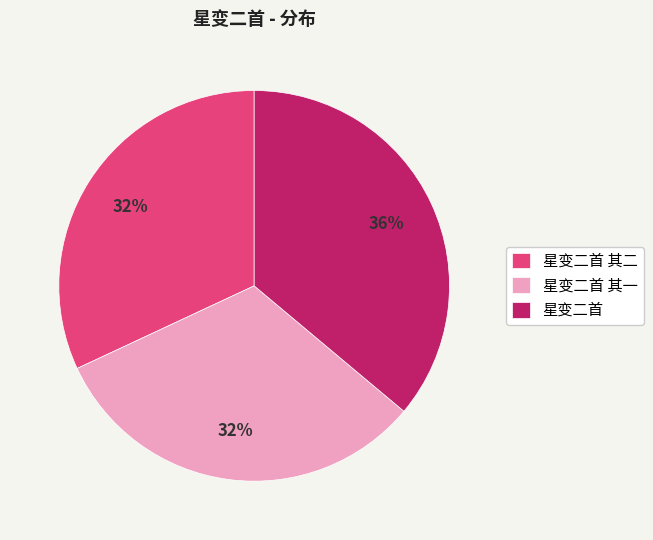

Which slice is the largest?

星变二首